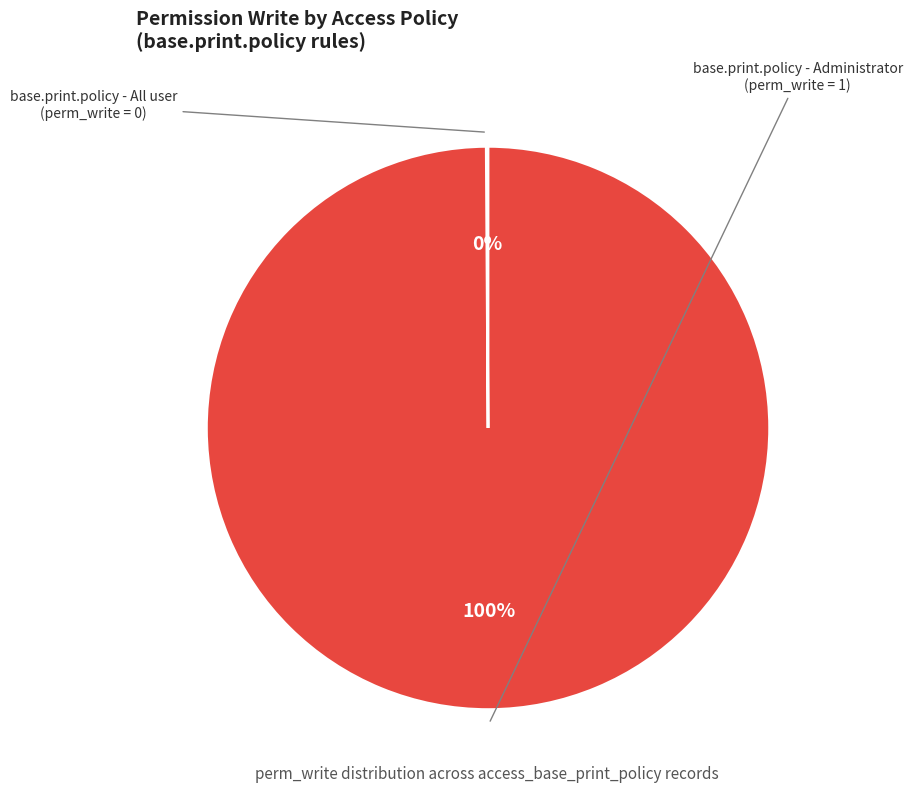

Is there a majority slice in this chart?

Yes